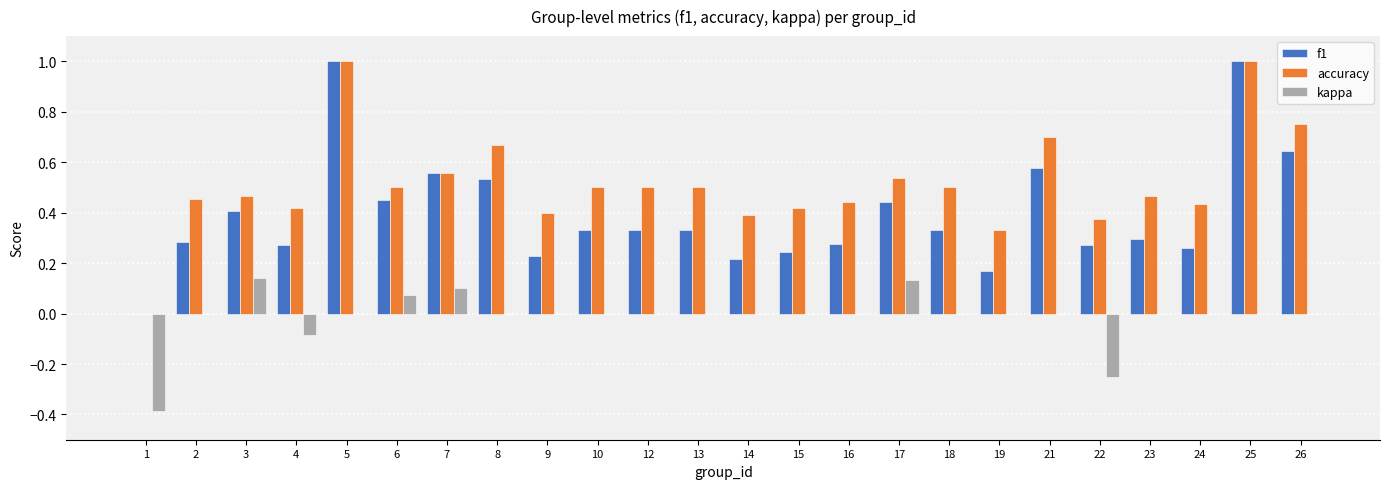

True or false: kappa has a value of 0.3 at 25.

False